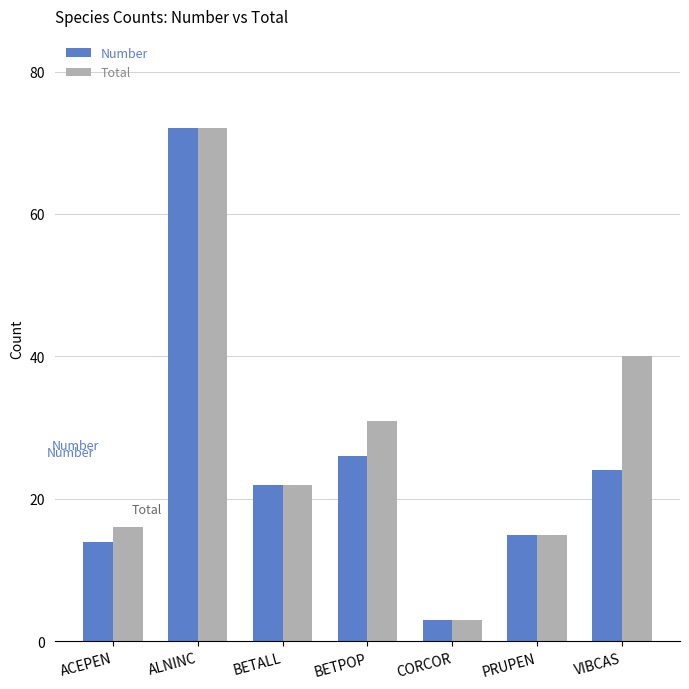

What are all the series names shown in the legend?

Number, Total